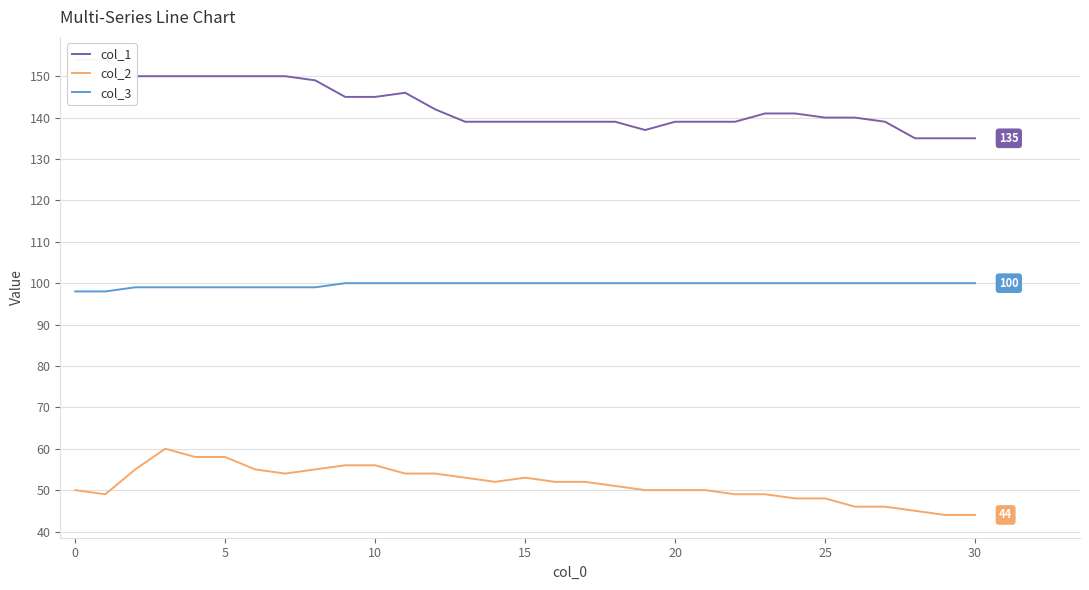

Count the number of categories in the chart.

31